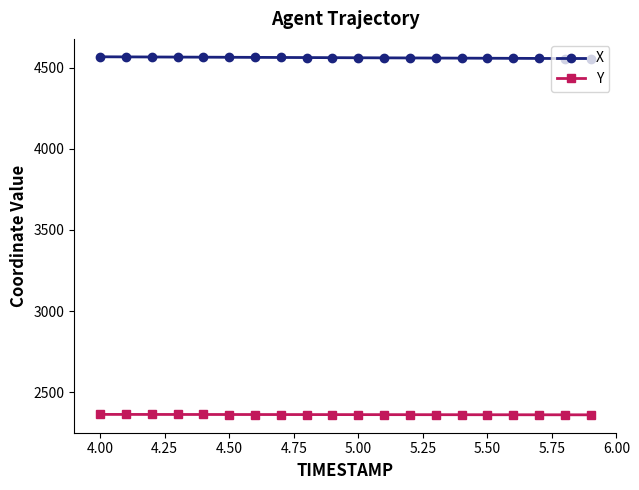

True or false: Y and X intersect in this chart.

False